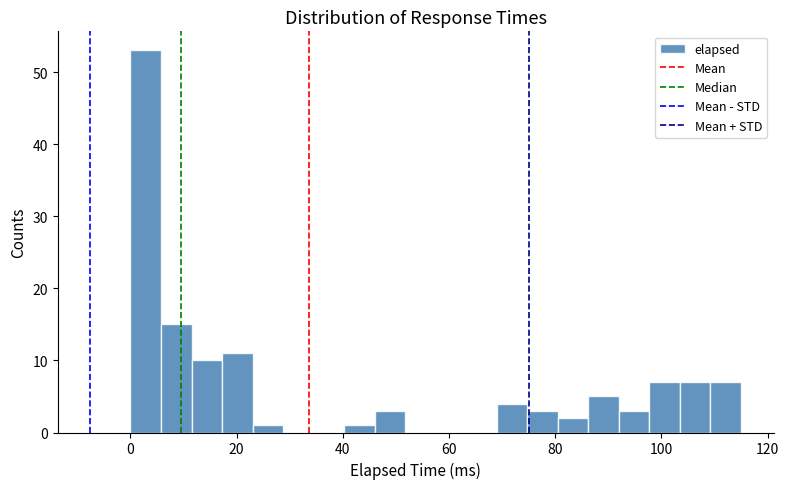

Around what value on the x-axis is the tallest bar? Give the approximate position of its centre, as read against the axis.

2